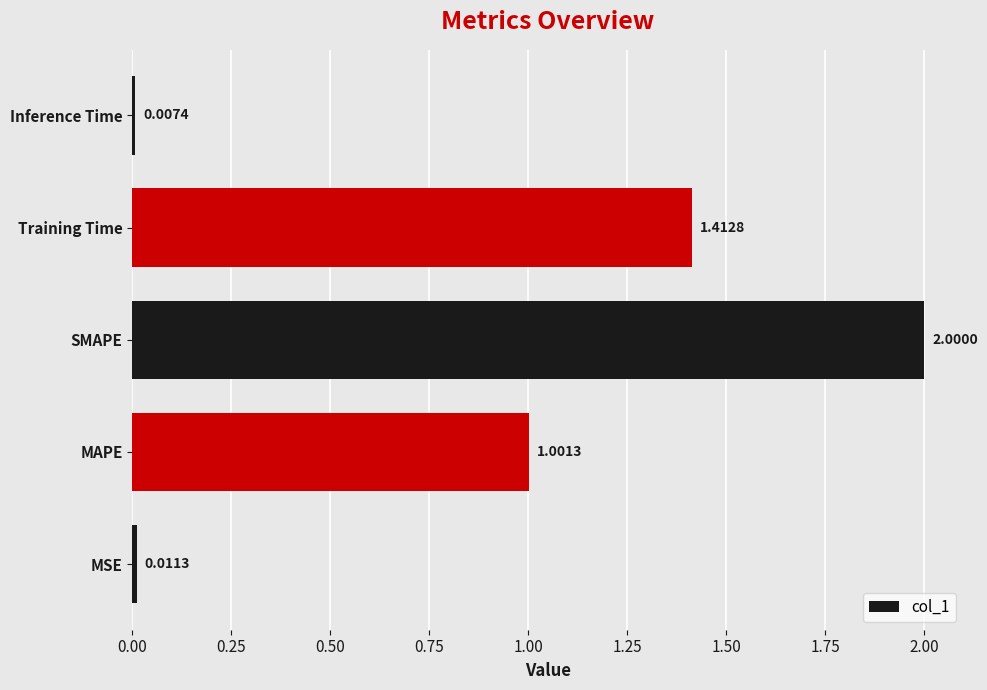

At which label is the value closest to 1?

MAPE